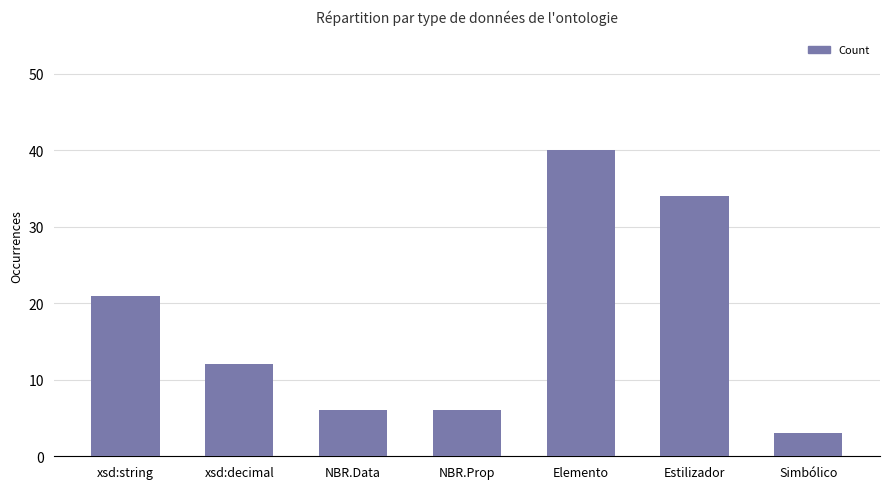

What is the greatest value displayed?

40